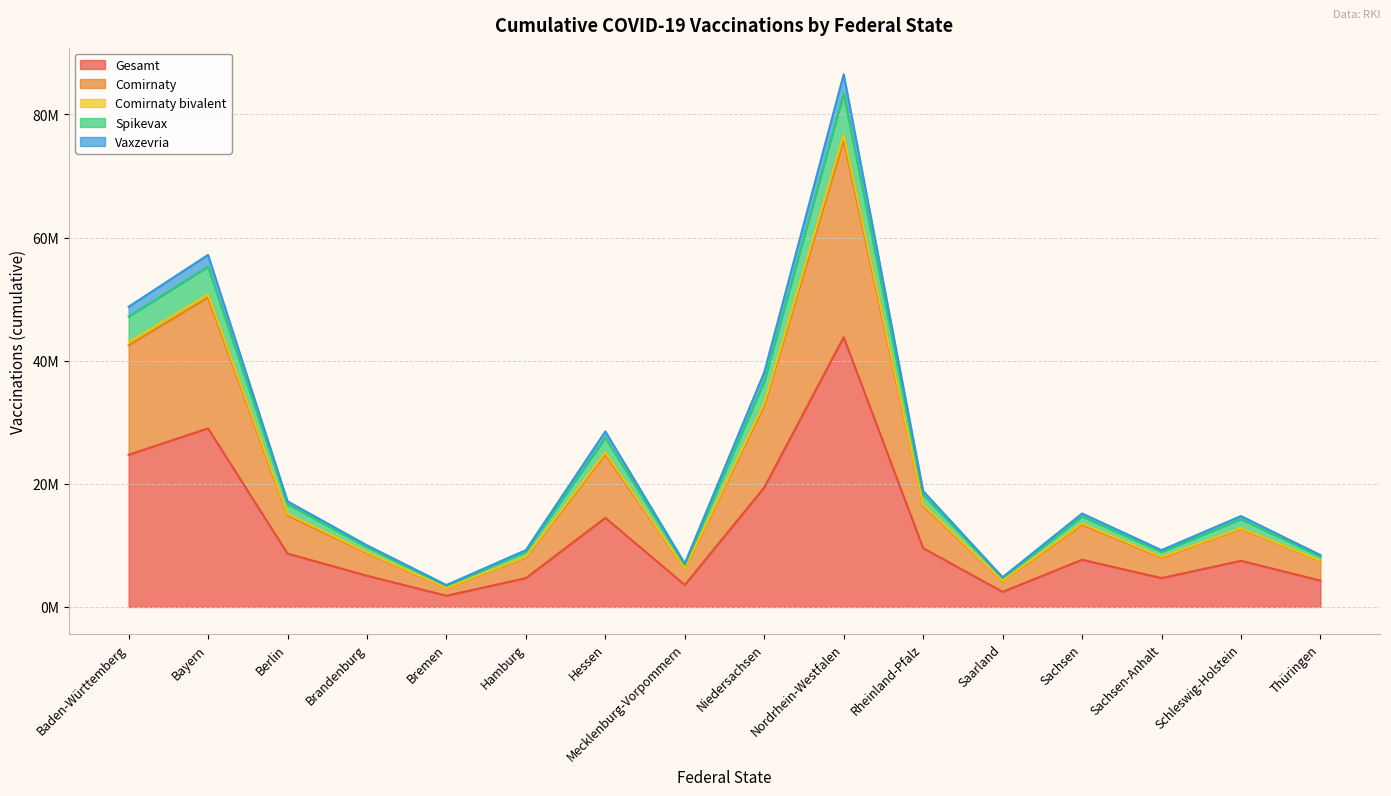

What is the label of the 4th point from the left?

Brandenburg